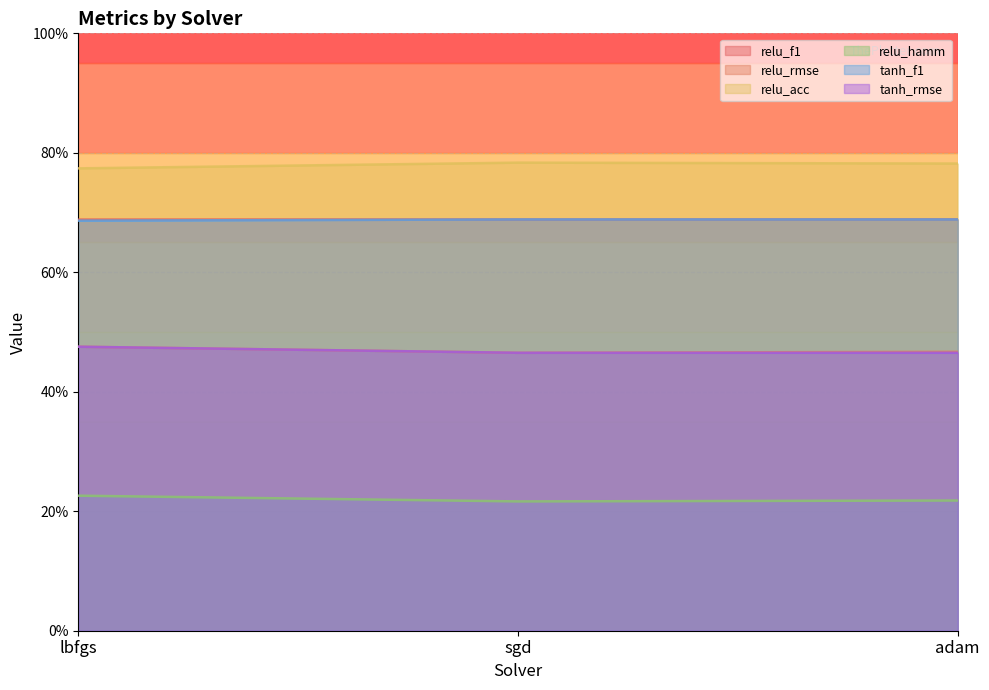

How many lines are shown in the chart?

6